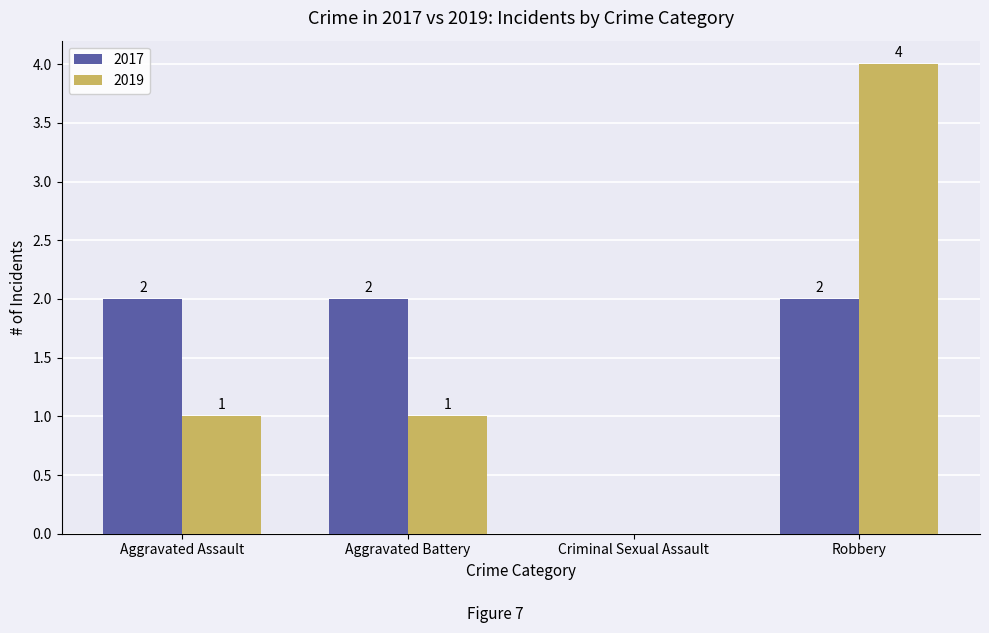

At which category is the sum across all series the highest?

Robbery